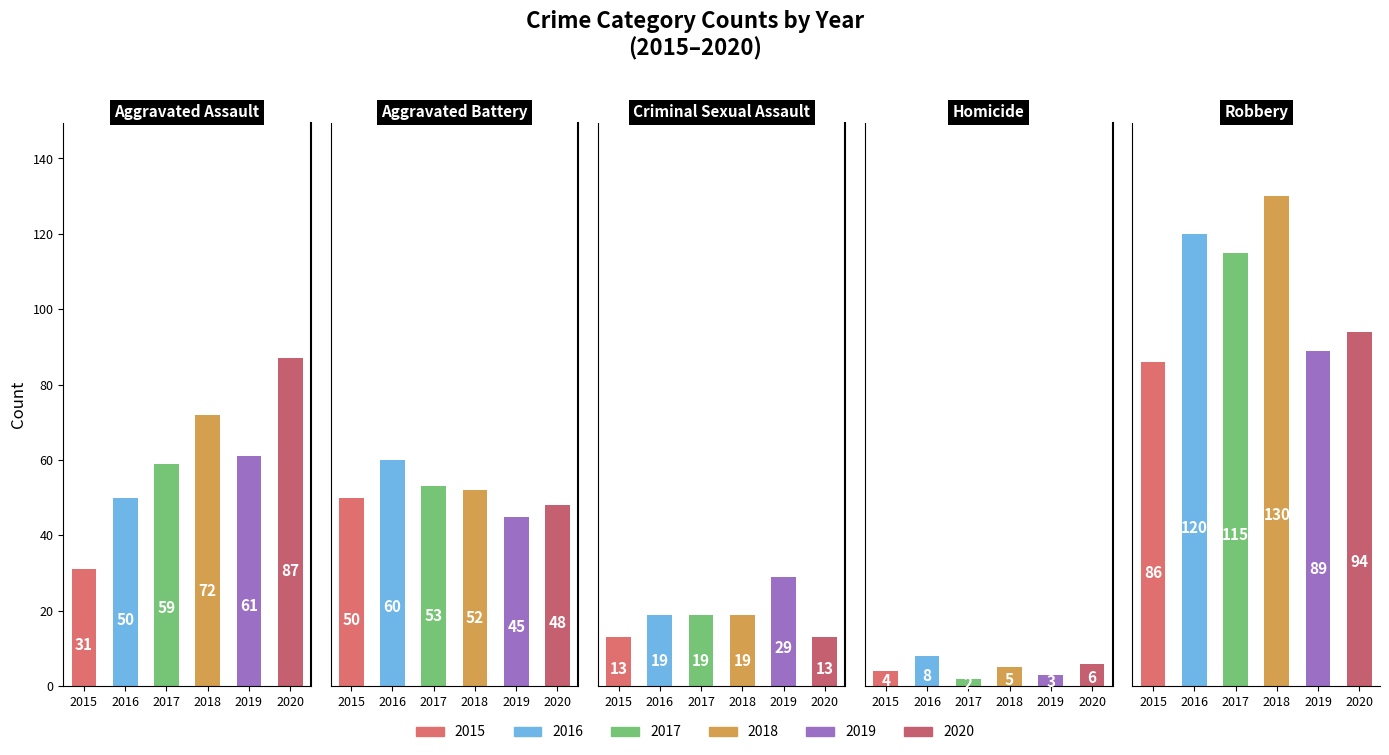

Reading left to right, list all the values displayed in this chart.

2015: 31	50	13	4	86
2016: 50	60	19	8	120
2017: 59	53	19	2	115
2018: 72	52	19	5	130
2019: 61	45	29	3	89
2020: 87	48	13	6	94